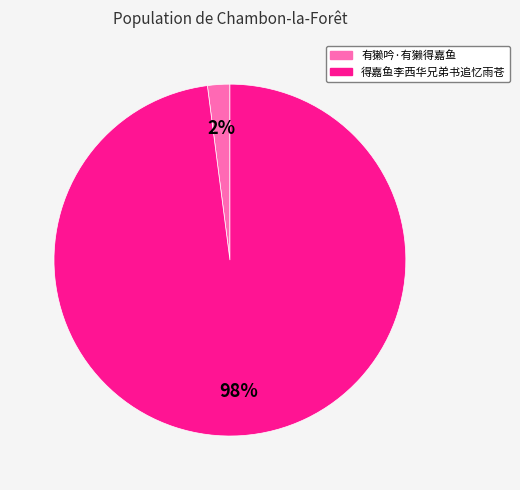

Is the sum of 得嘉鱼李西华兄弟书追忆雨苍 and 有獭吟·有獭得嘉鱼 greater than half?

Yes